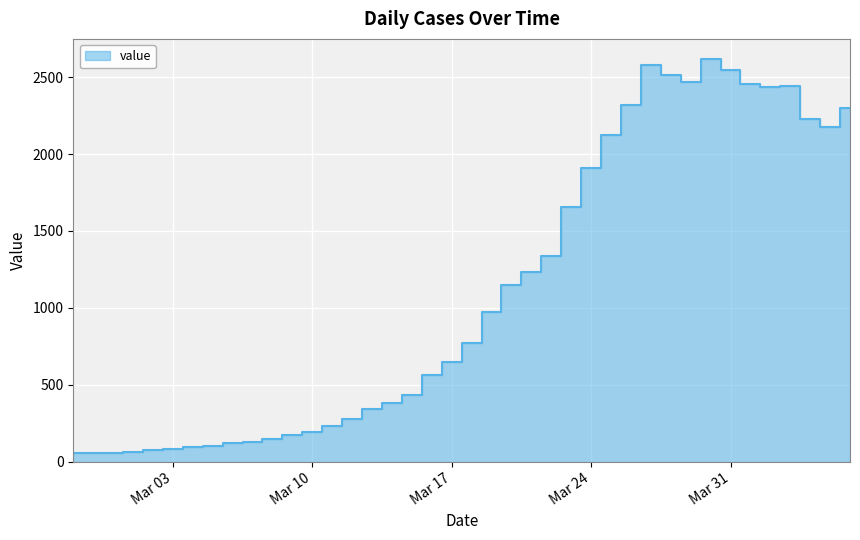

Which has a higher value, 2020-04-03 or 2020-03-25?

2020-04-03